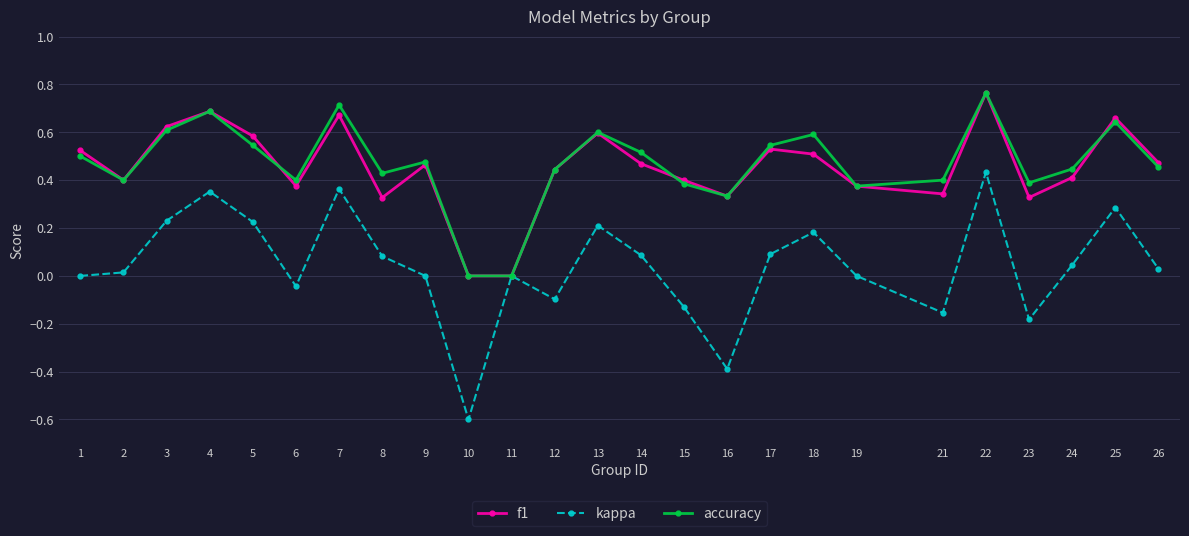

The kappa series shows 0.0 at 2. True or false?

True